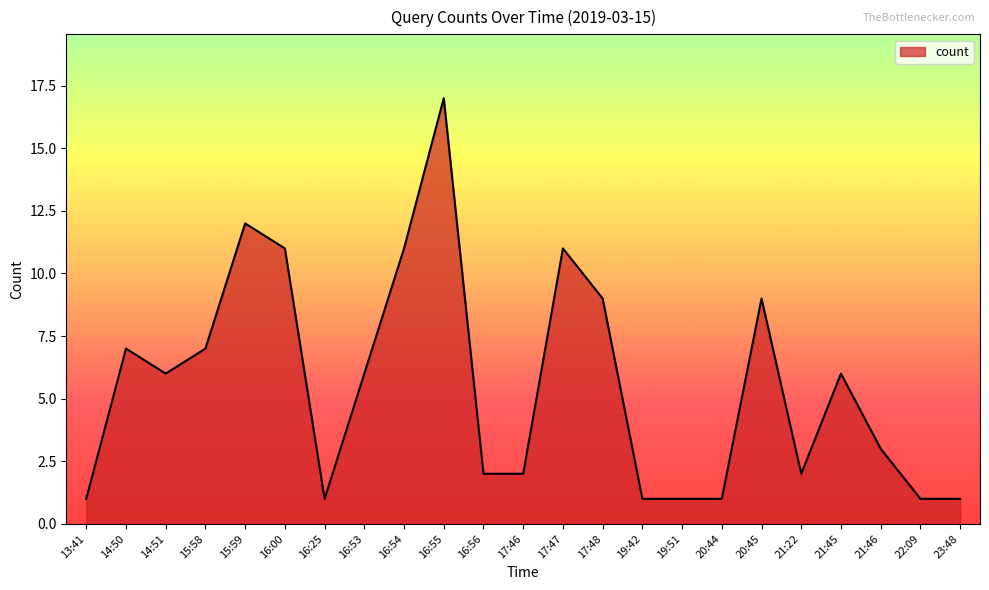

What is the ratio of the value at 22:09 to the value at 16:00?

0.1